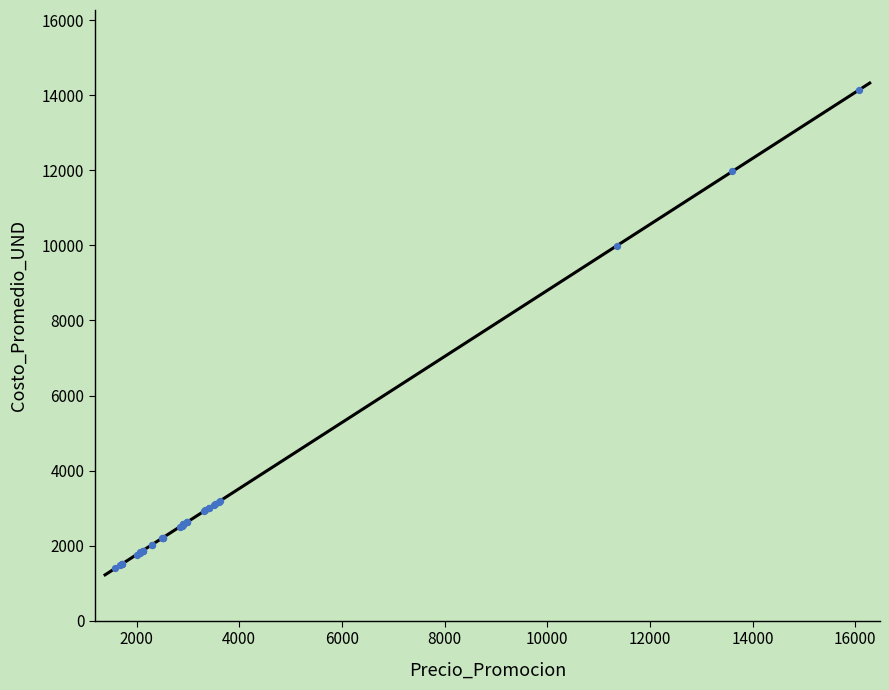

What Y value in the scatter plot is closest to 7774?

9992.0